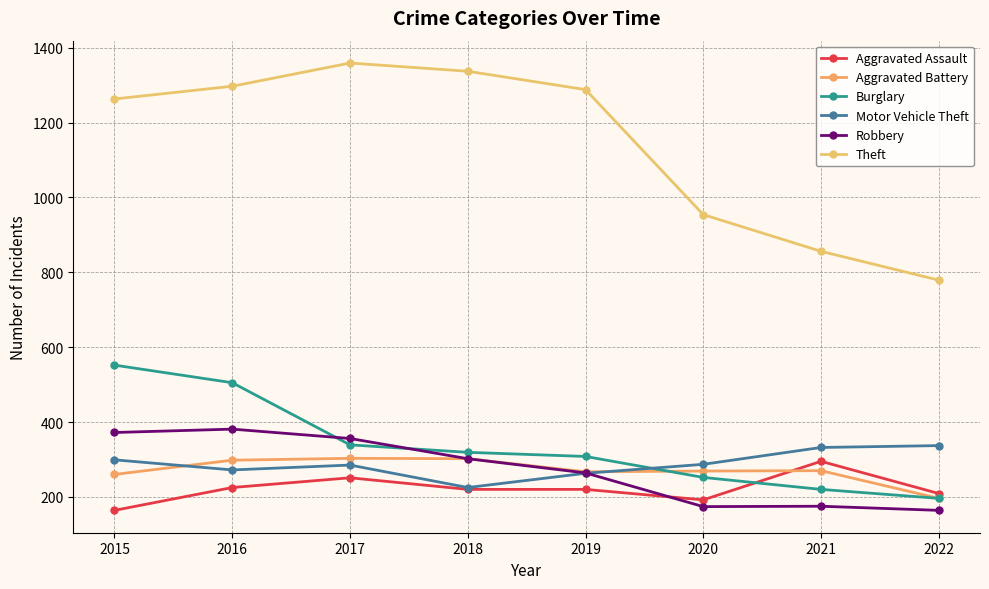

How many series are shown in this chart?

6